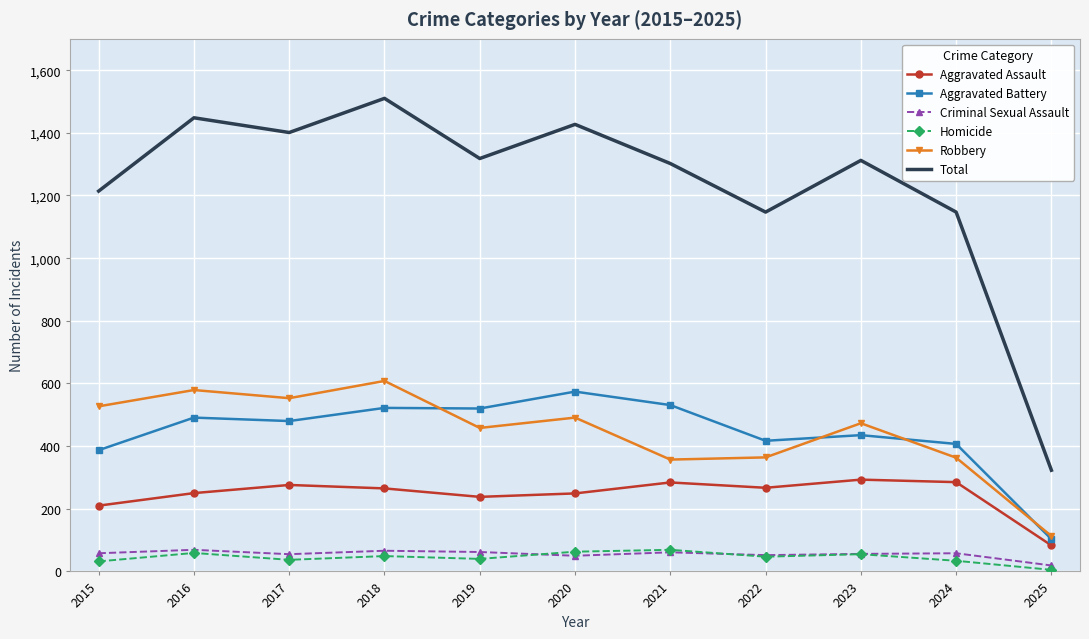

True or false: Homicide and Robbery cross at least once.

False